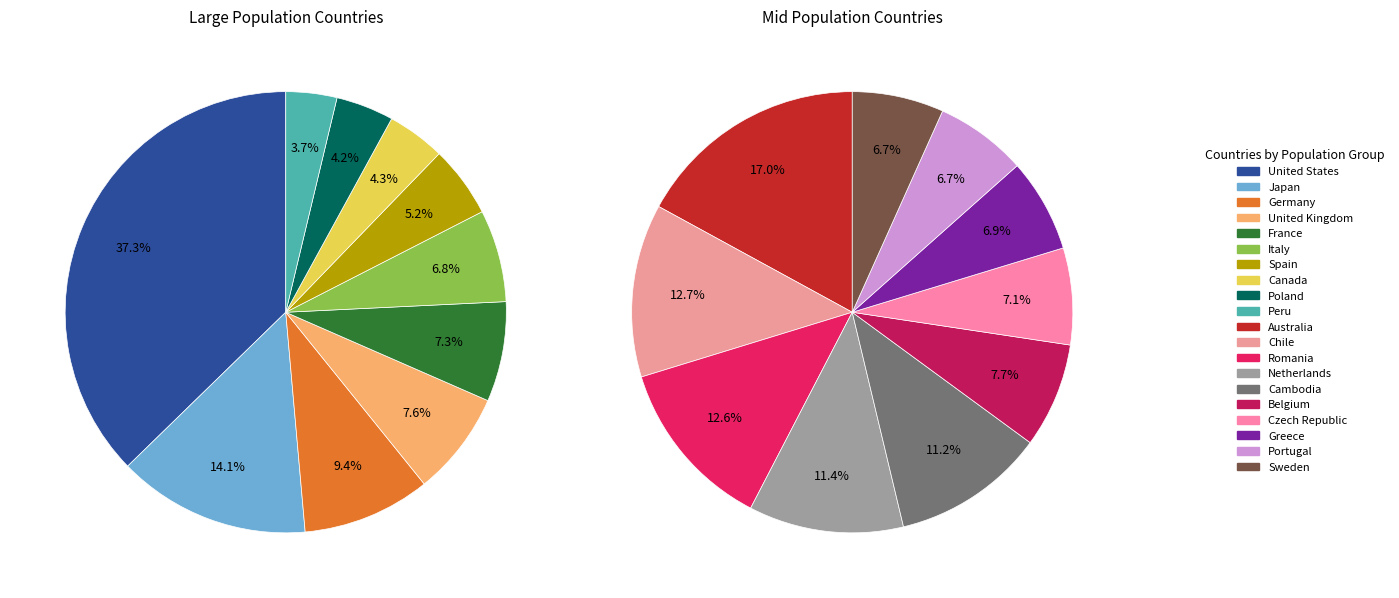

True or false: Cambodia accounts for 1% of the total.

False